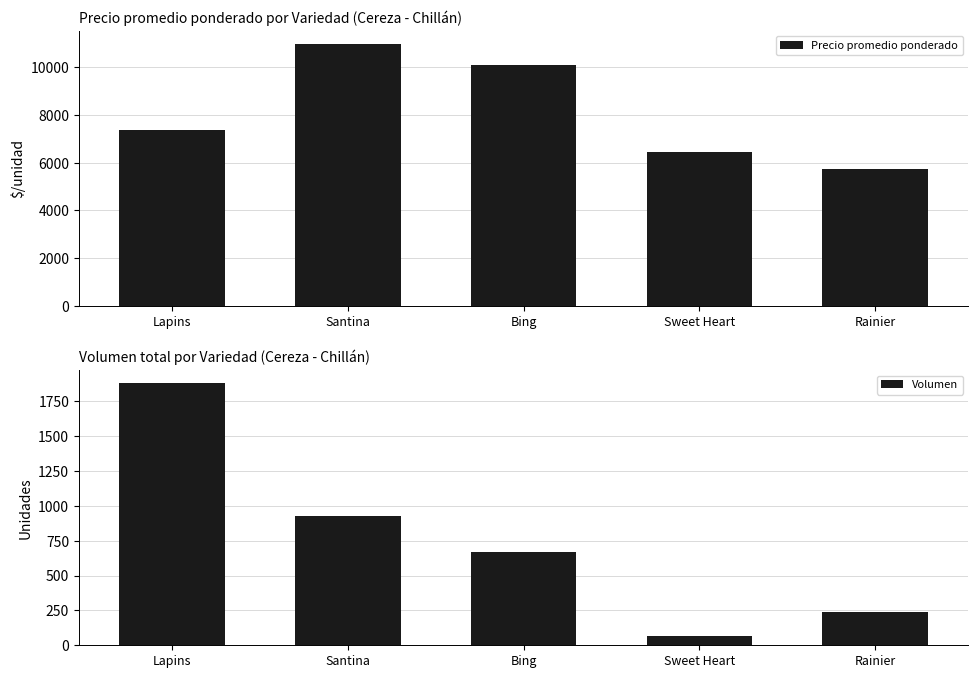

Rank the series by their average value, from lowest to highest.

Volumen, Precio promedio ponderado